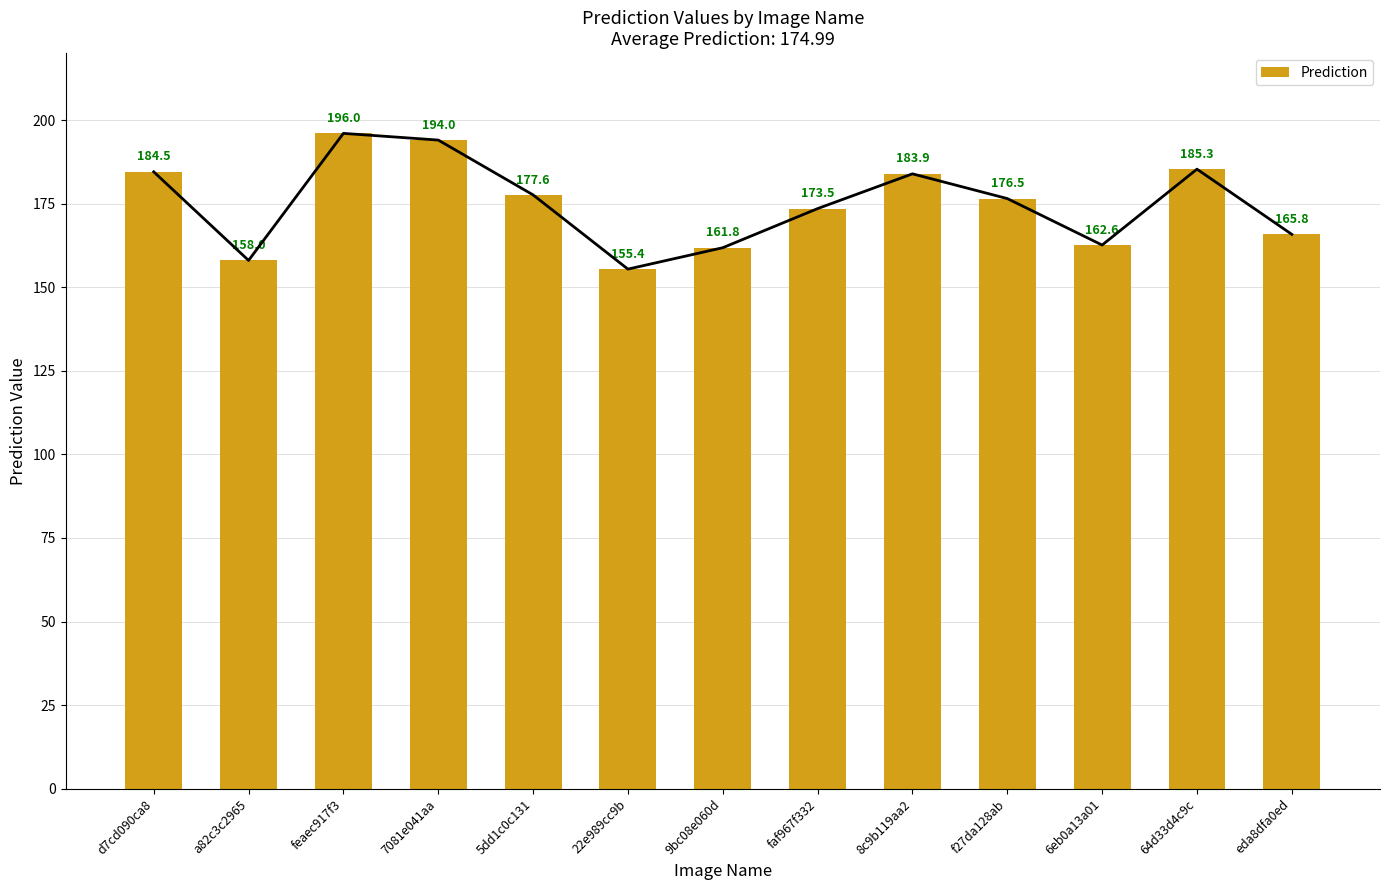

The chart shows a value of 196.0 at feaec917f3. True or false?

True